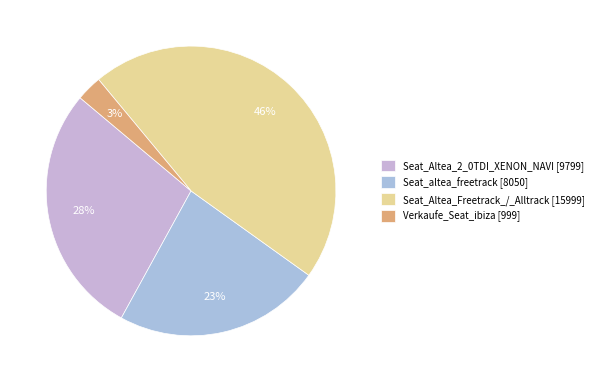

How many slices are in this pie chart?

4